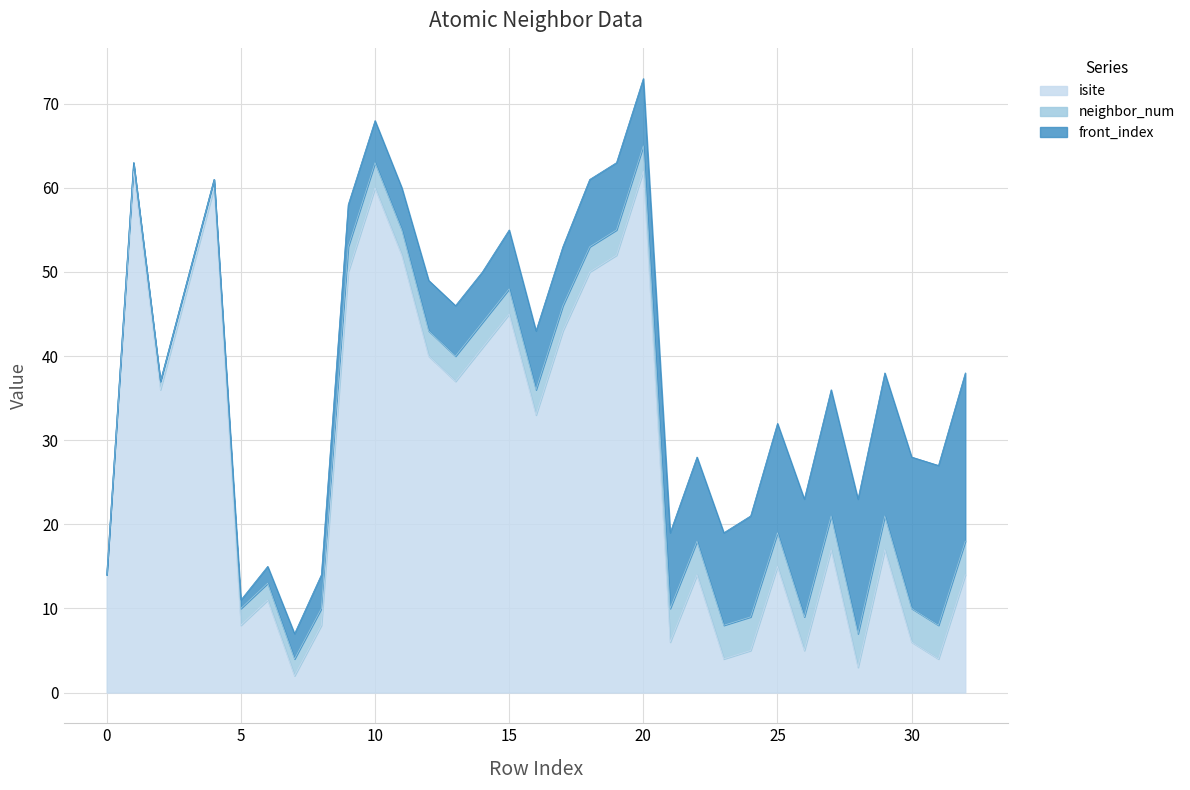

Reading left to right, list all the values displayed in this chart.

isite: 14	62	36	48	60	8	11	2	8	50	60	52	40	37	41	45	33	43	50	52	62	6	14	4	5	15	5	17	3	17	6	4	14
neighbor_num: 0	1	1	1	1	2	2	2	2	3	3	3	3	3	3	3	3	3	3	3	3	4	4	4	4	4	4	4	4	4	4	4	4
front_index: 0	0	0	0	0	1	2	3	4	5	5	5	6	6	6	7	7	7	8	8	8	9	10	11	12	13	14	15	16	17	18	19	20